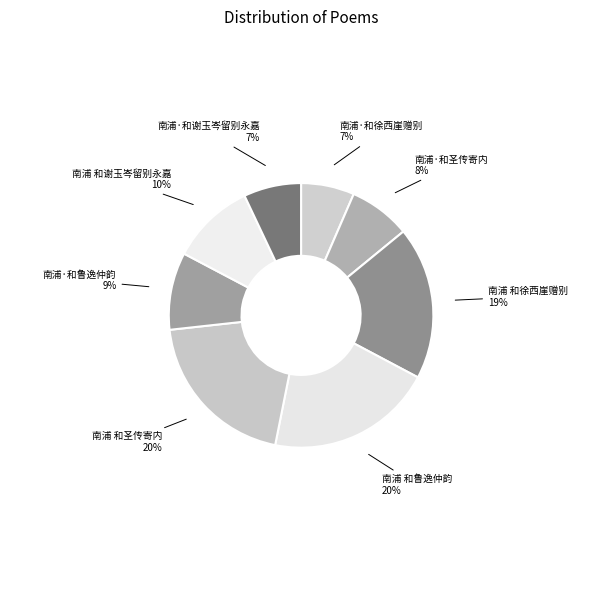

Does 南浦 和鲁逸仲韵 represent more than half of the total?

No